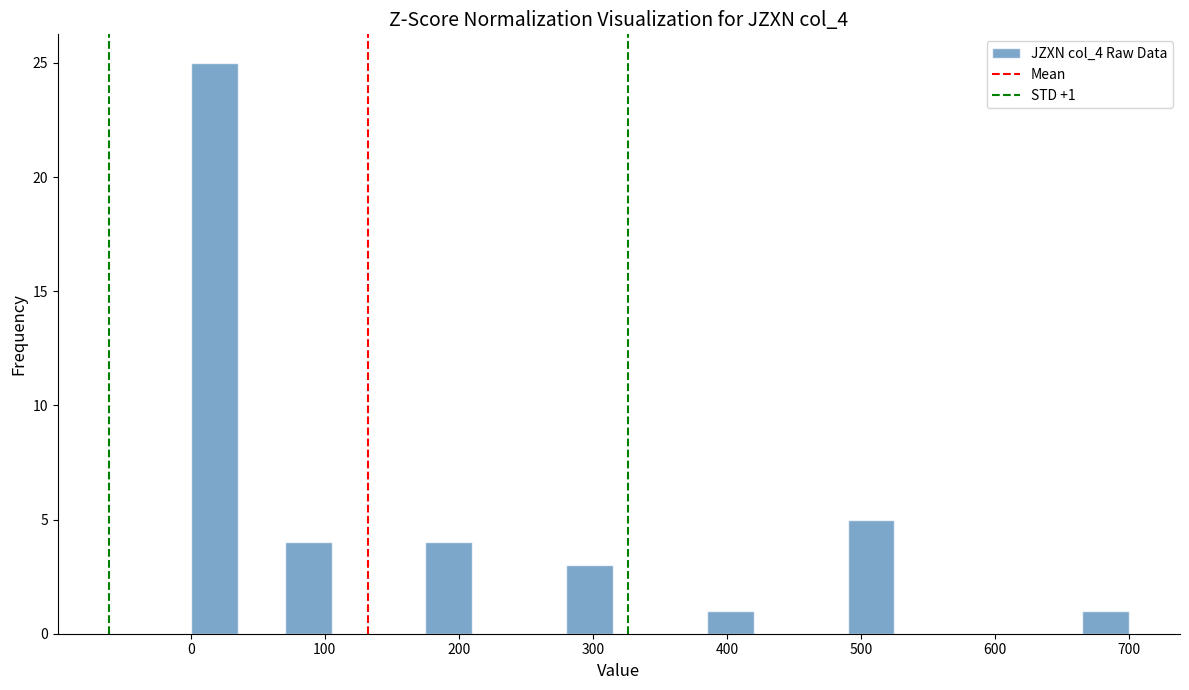

Read against the x-axis, roughly where is the centre of the tallest bar?

20